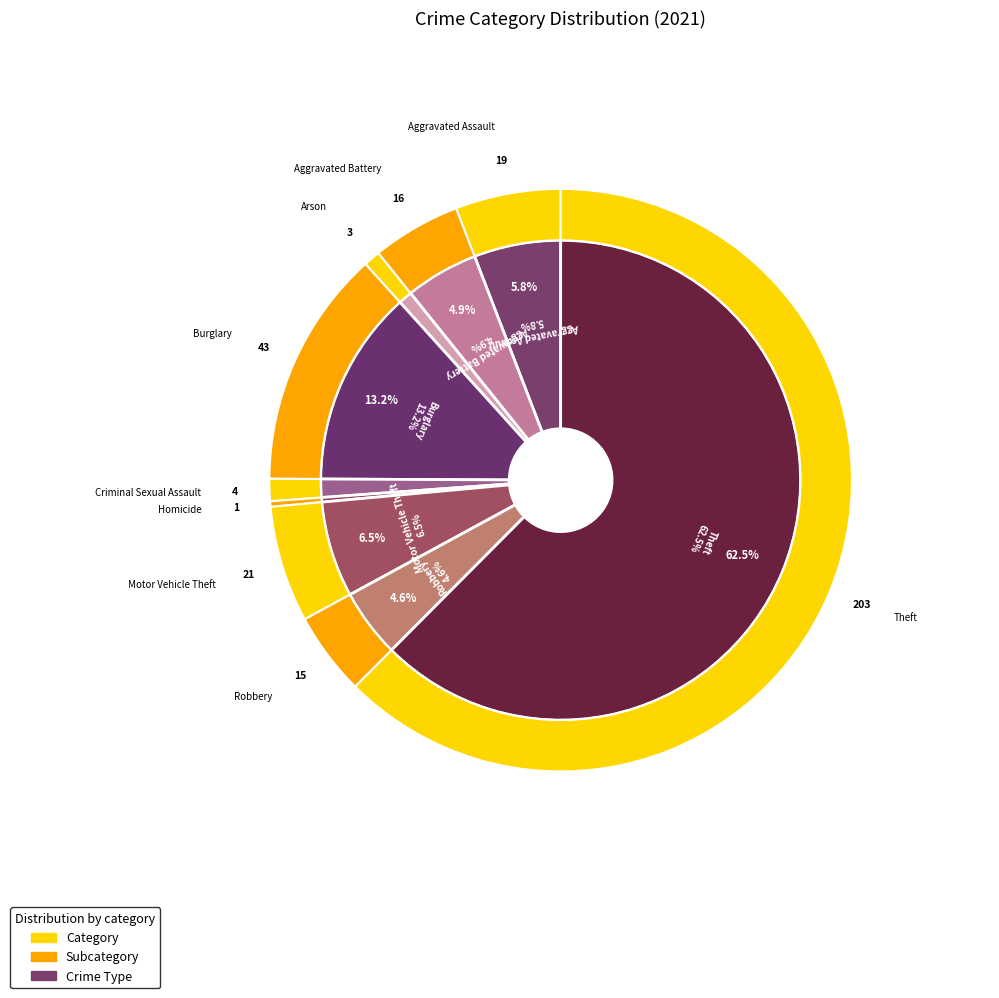

Is it true that Aggravated Assault is 6% of the pie?

True